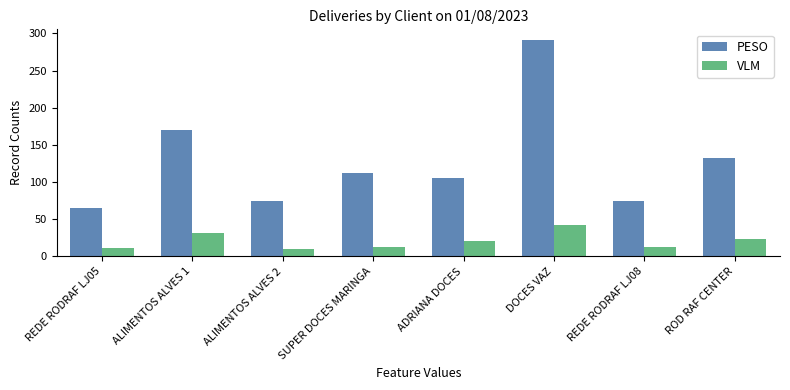

What is the approximate value of PESO at SUPER DOCES MARINGA?

112.2